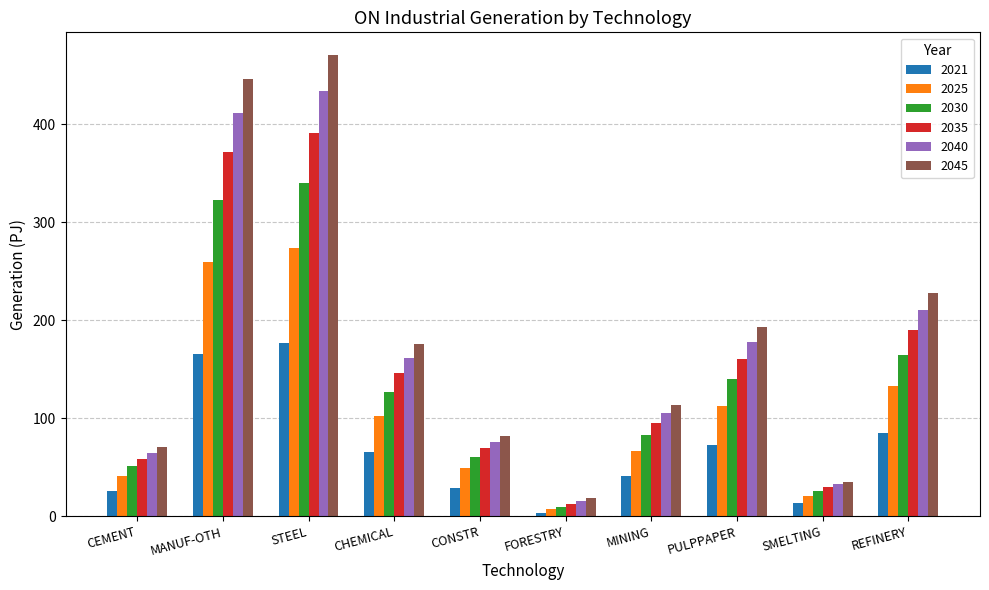

The 2025 series shows 57.3 at CEMENT. True or false?

False